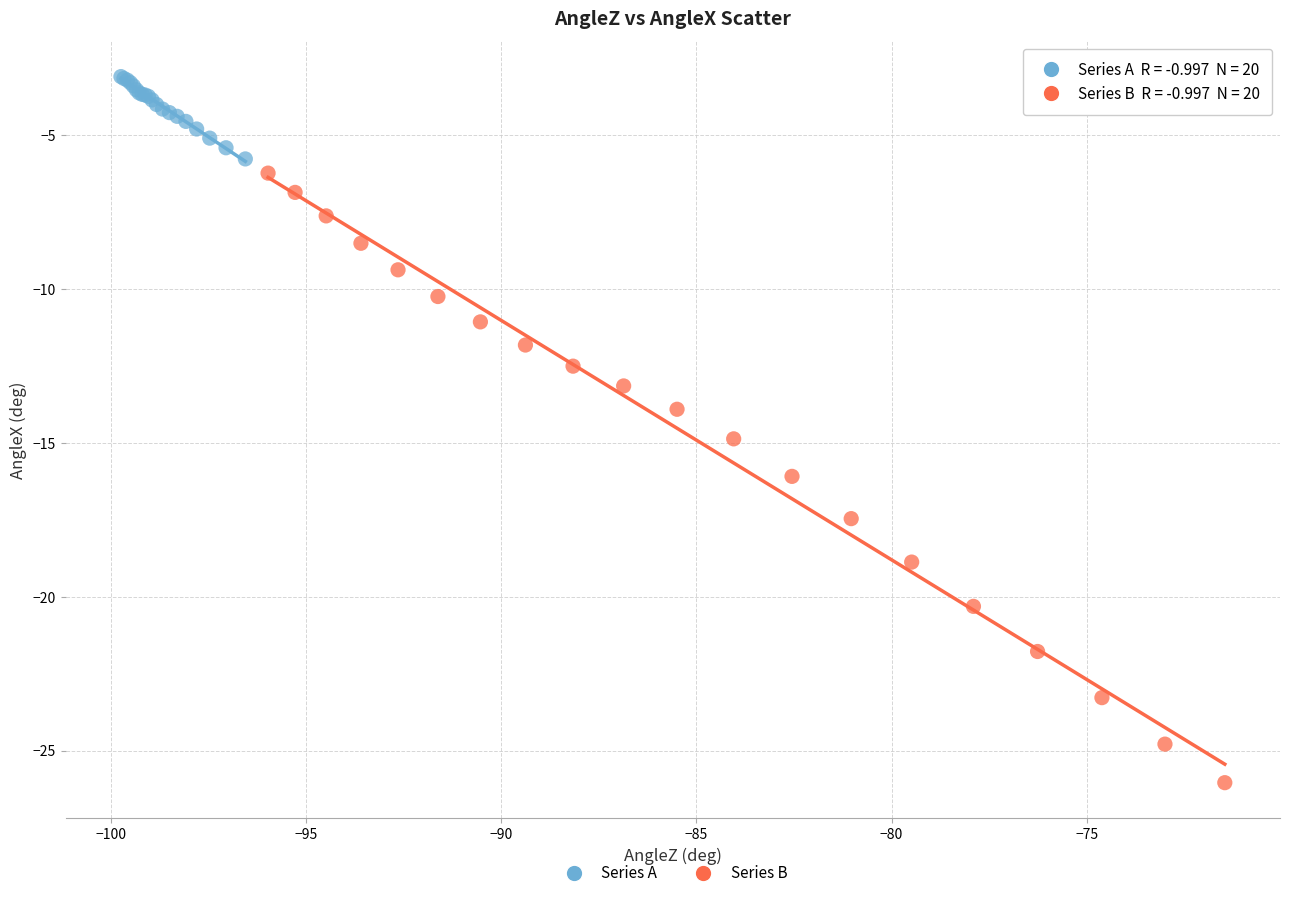

Which series reaches the maximum Y coordinate?

Series A